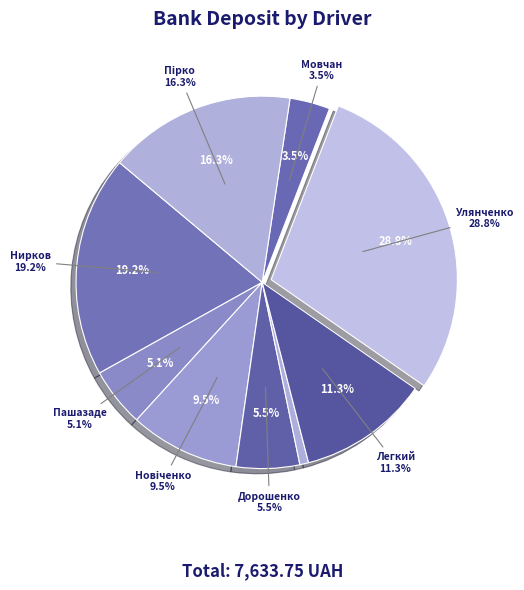

To the nearest percent, what is the average slice percentage?

11%